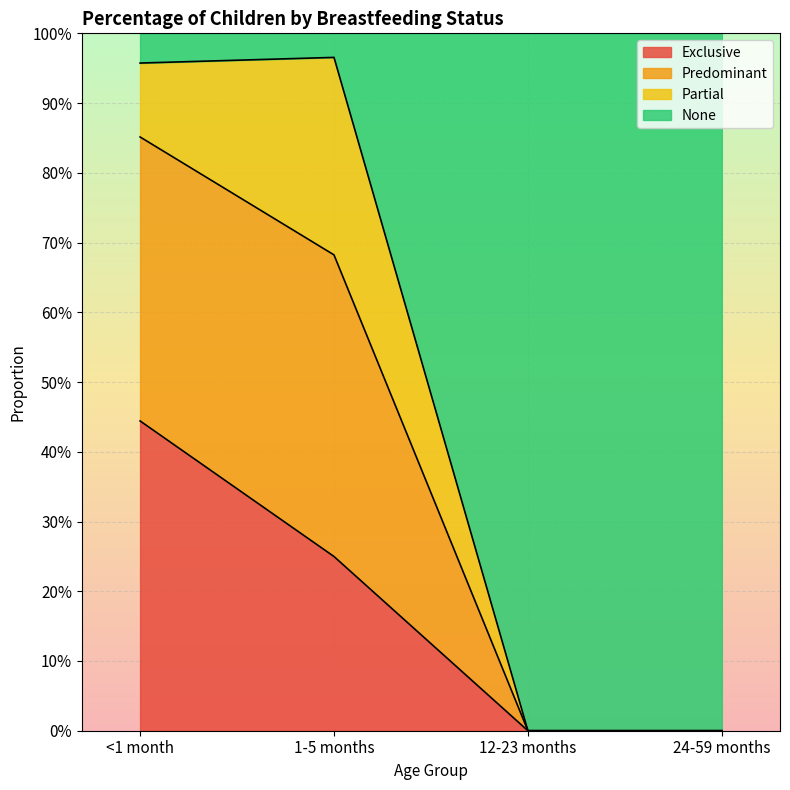

Rank the categories by Exclusive value from highest to lowest.

<1 month, 1-5 months, 12-23 months, 24-59 months